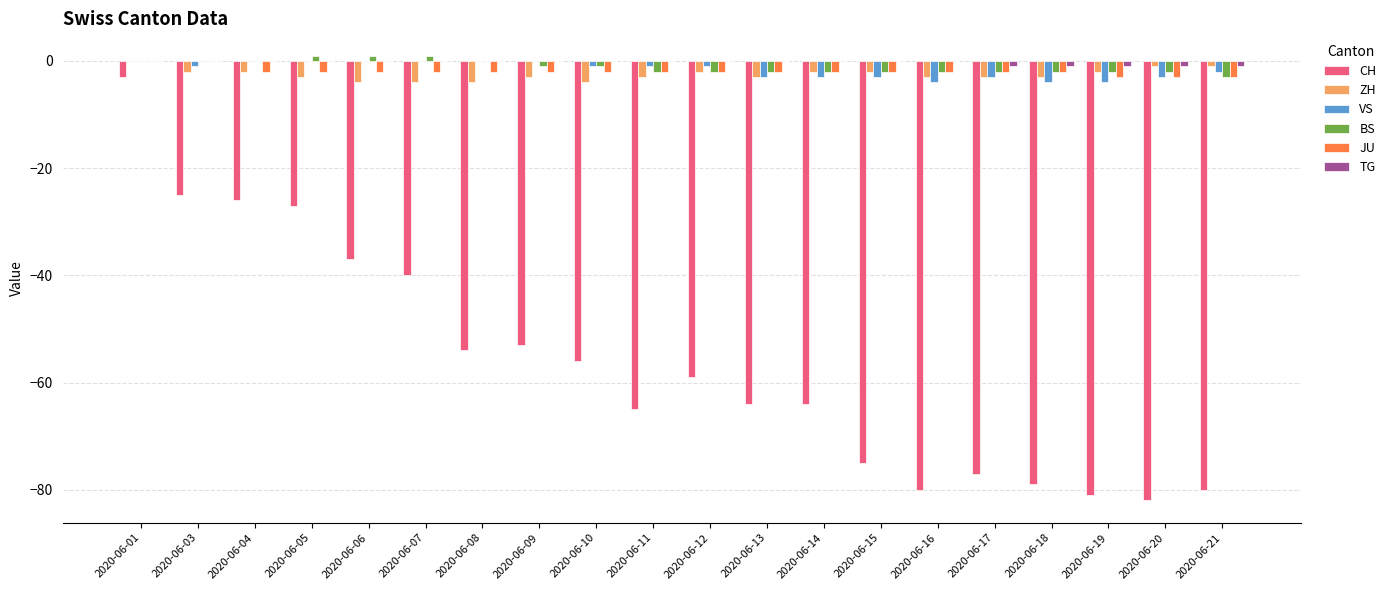

Where is ZH nearest to the value -2?

2020-06-03